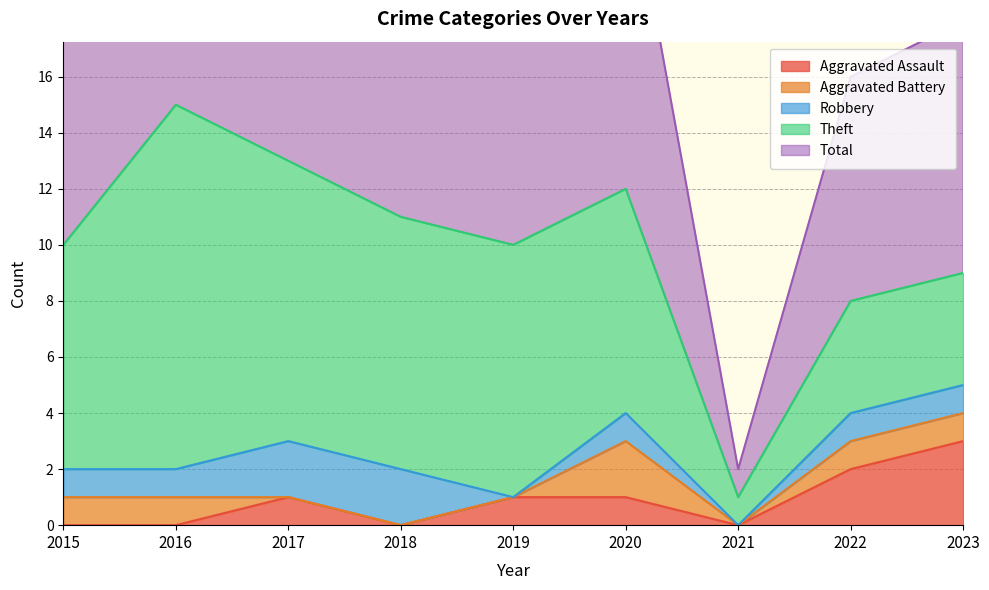

True or false: Aggravated Assault has more than 0 points higher than both neighbors.

True